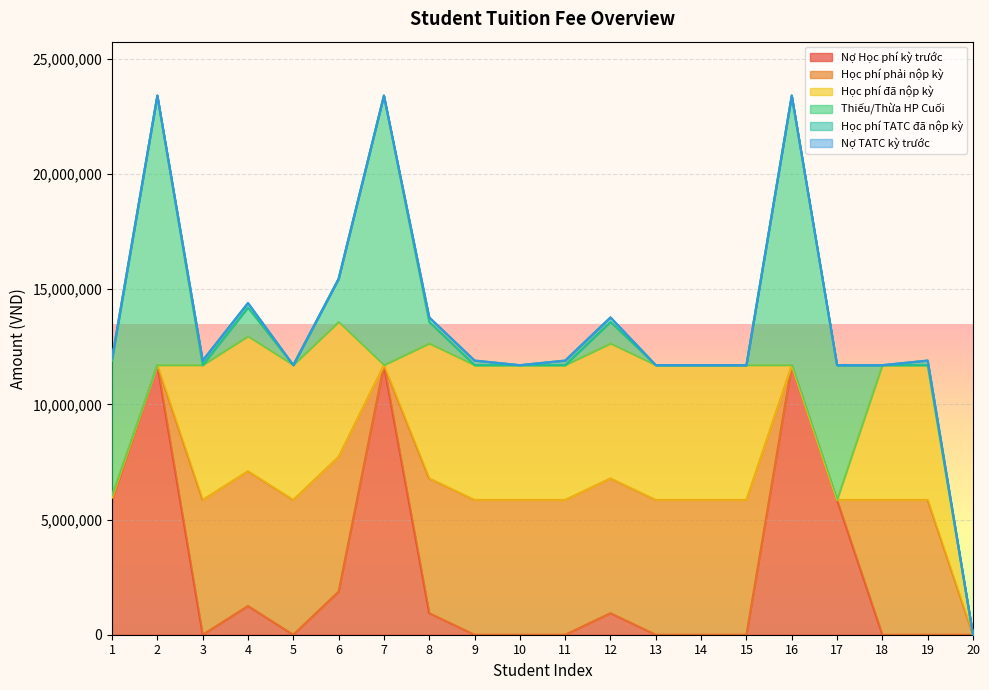

Where is Học phí đã nộp kỳ nearest to the value 2925000?

1